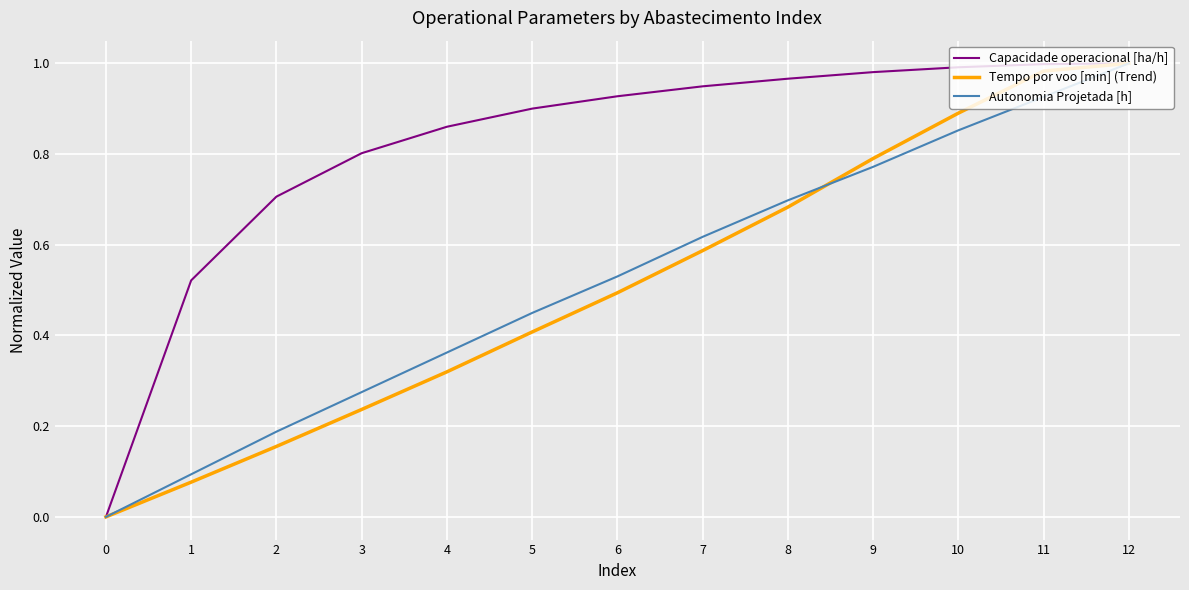

The Tempo por voo [min] (Trend) series shows 0.3 at 2. True or false?

False